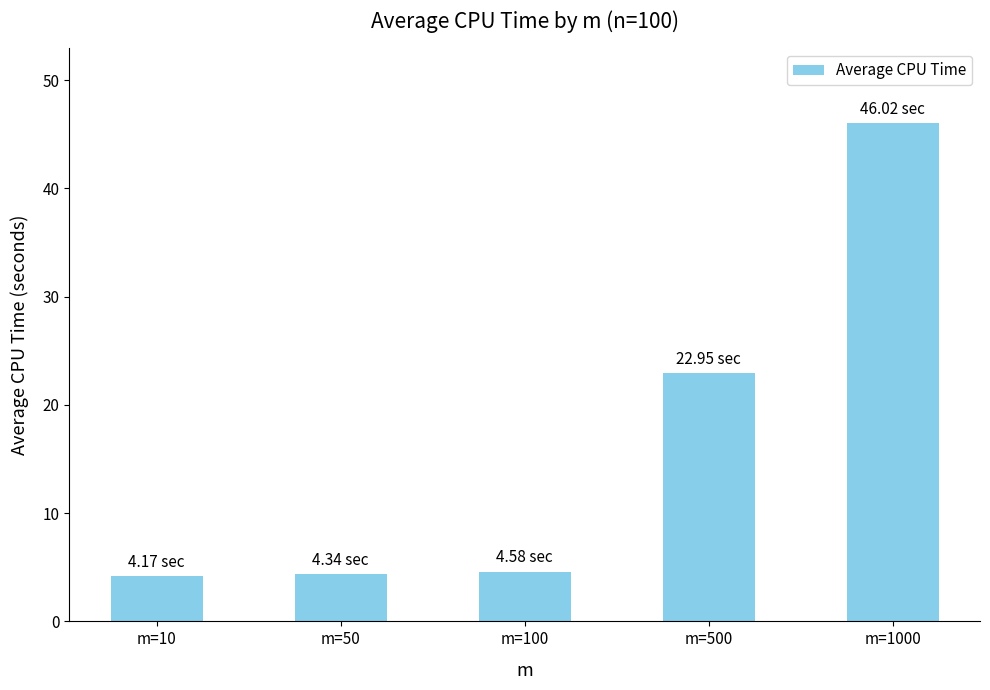

What is the sum of the values at m=100 and m=500?

27.5